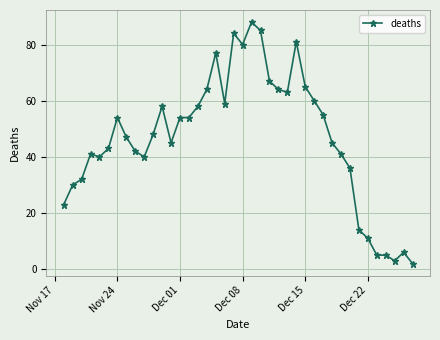

What is the value of the 9th point from the left?

41